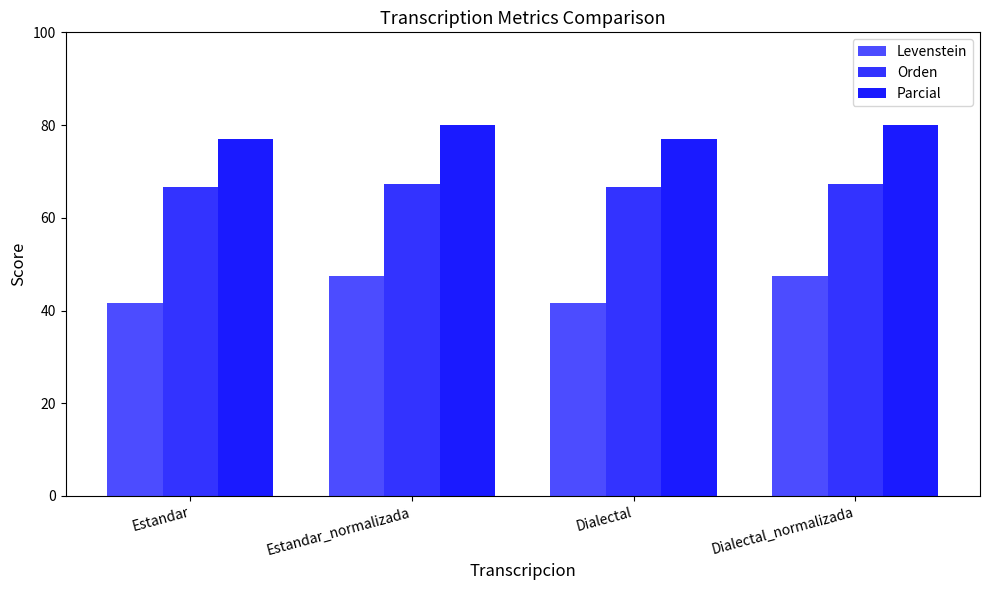

Is the value of Parcial at Estandar_normalizada greater than the value of Levenstein at Estandar?

Yes